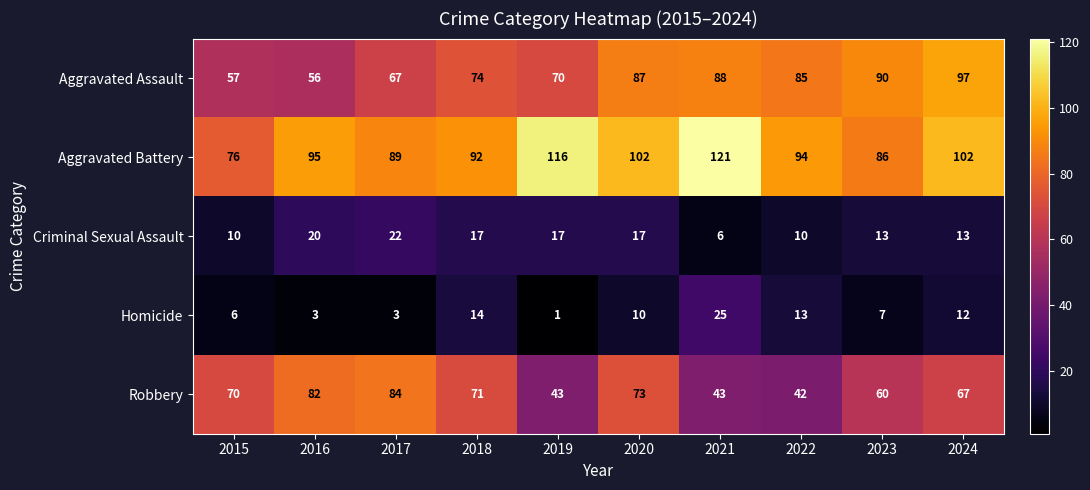

Is the value of Homicide at 2023 greater than the value of Criminal Sexual Assault at 2015?

No